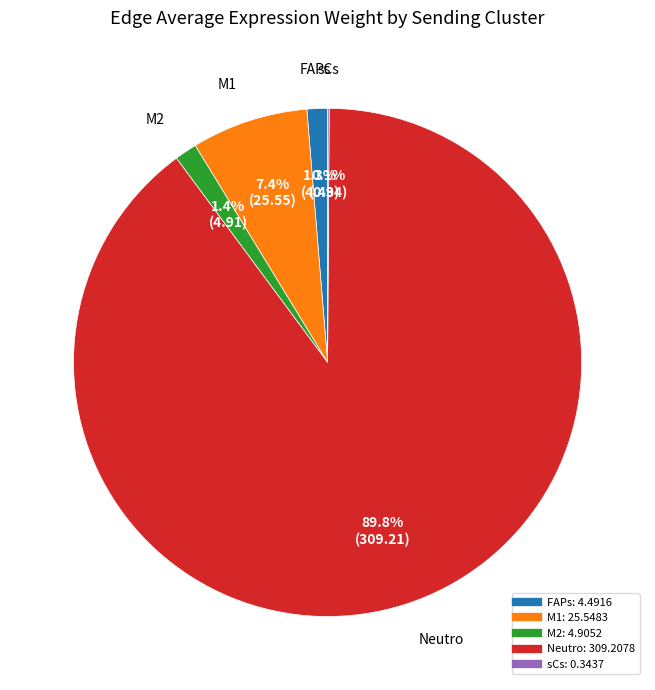

What percentage do Neutro and FAPs together represent?

91.1%